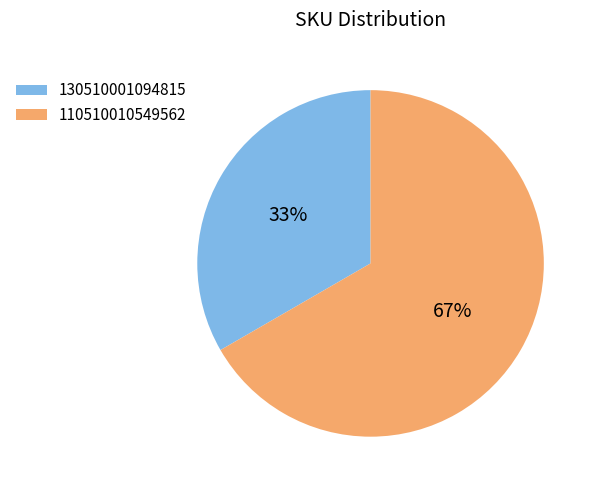

To the nearest percent, what is the average slice percentage?

50%